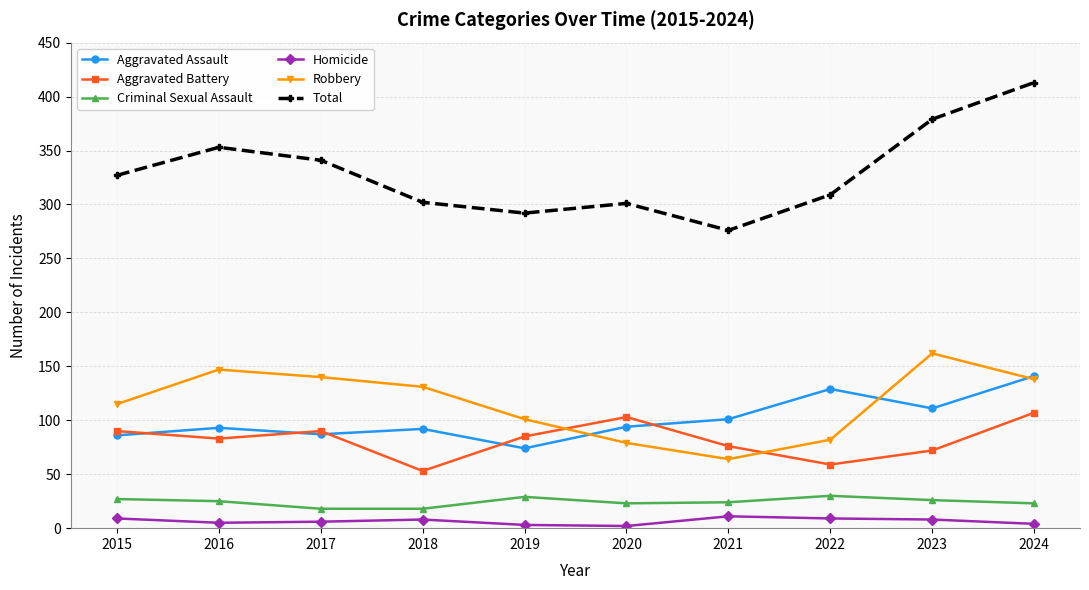

Rank the series at 2015 from highest to lowest value.

Total, Robbery, Aggravated Battery, Aggravated Assault, Criminal Sexual Assault, Homicide